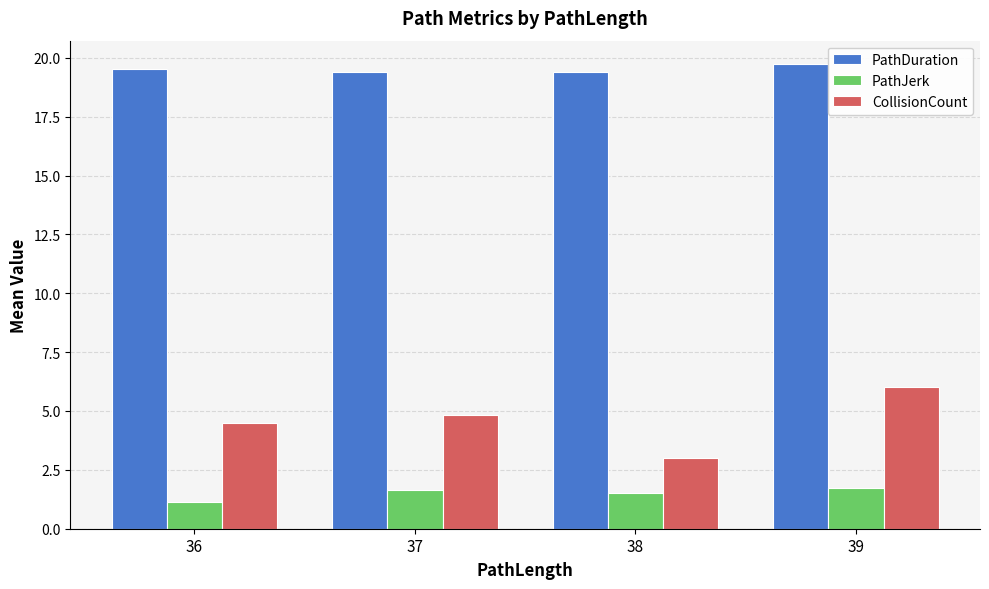

Rank the categories by CollisionCount value from highest to lowest.

39, 37, 36, 38